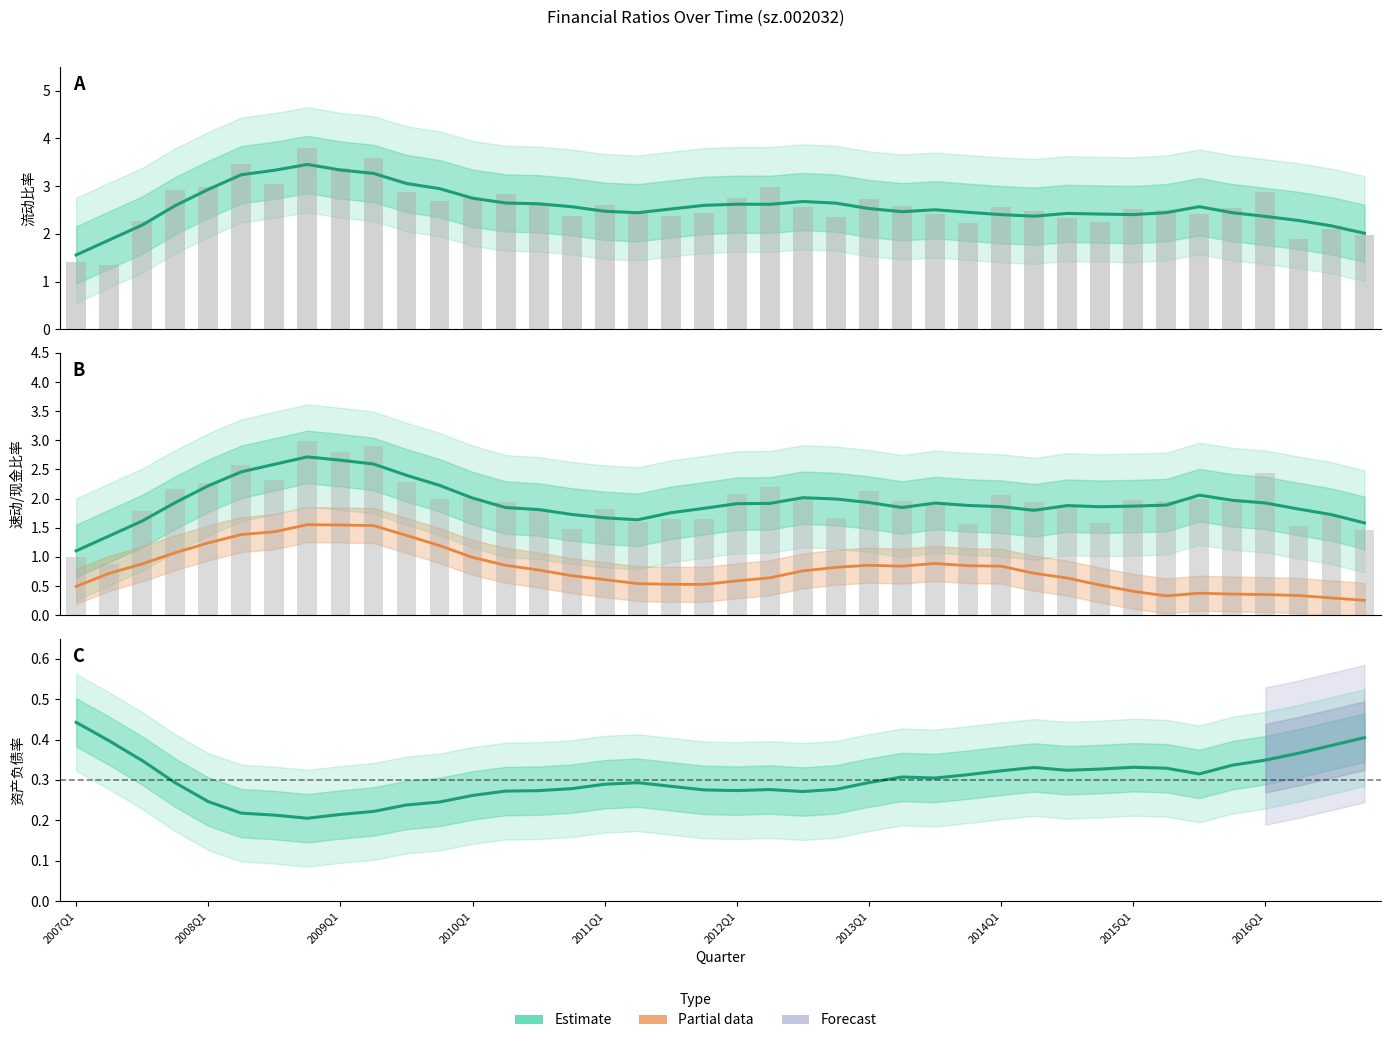

True or false: 资产负债率 (Estimate) has a value of 0.2 at 11.

True